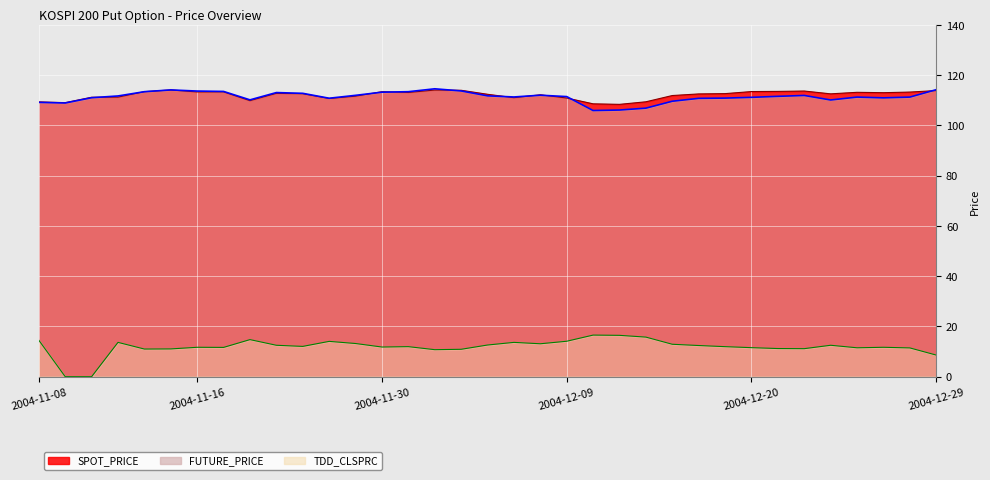

What is the total value across all series at 2004-11-30?

238.4